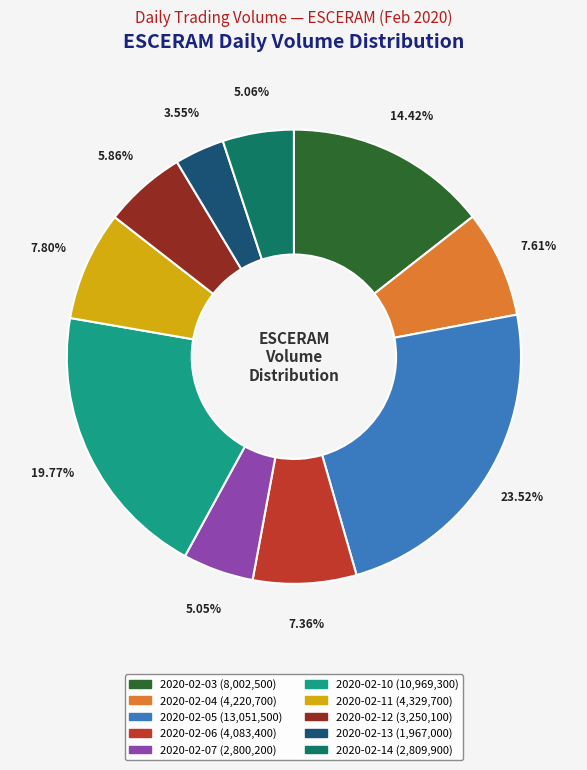

What percentage do 2020-02-05 and 2020-02-12 together represent?

29.4%